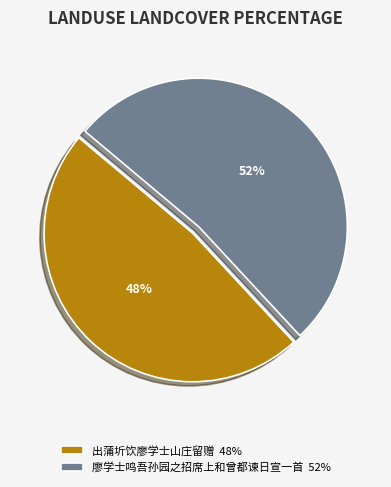

True or false: 廖学士鸣吾孙园之招席上和曾都谏日宣一首 accounts for 52% of the total.

True